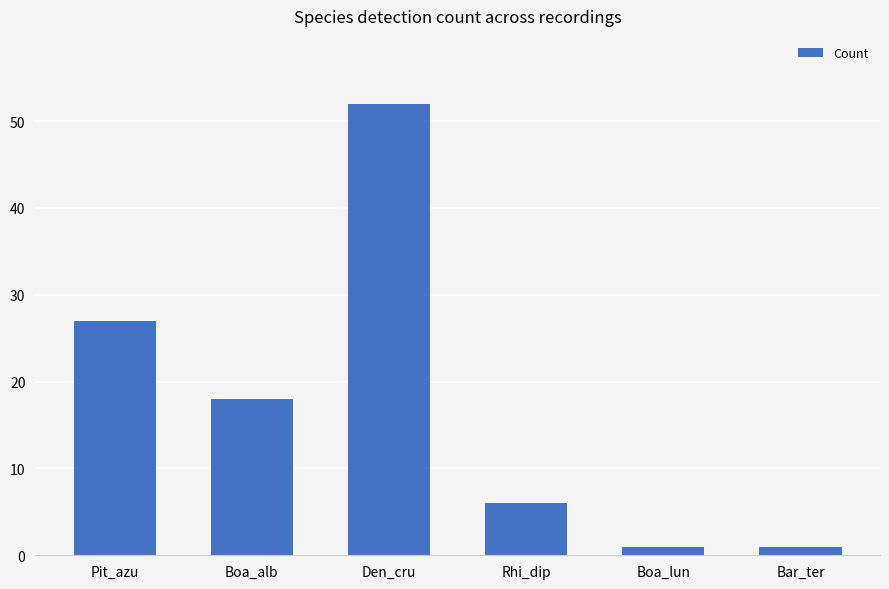

Are the bars horizontal?

No